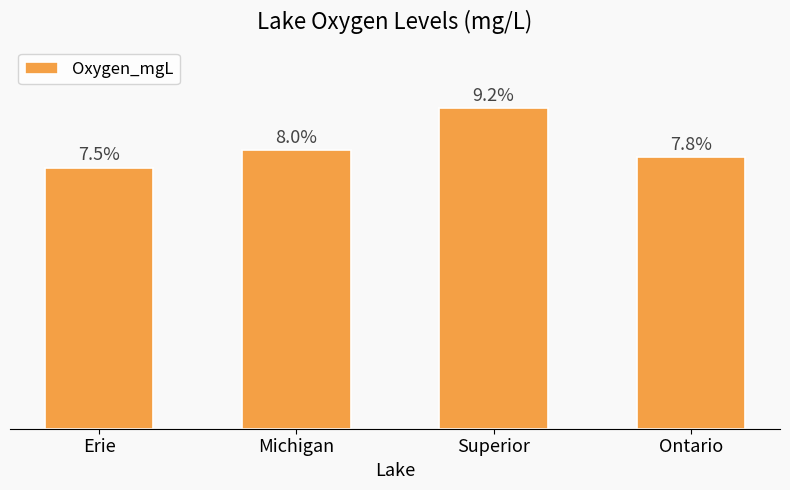

At which label is the value closest to 8?

Michigan